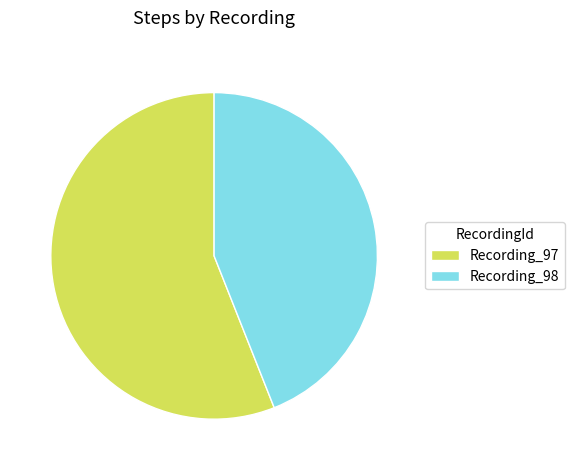

Rank the categories by value from lowest to highest.

Recording_98, Recording_97